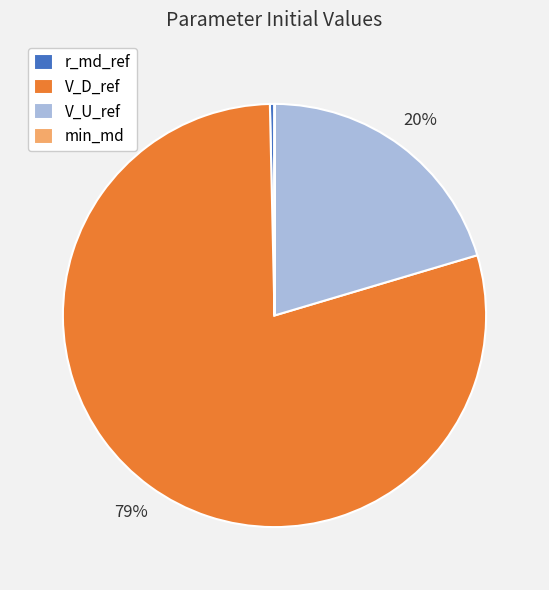

The r_md_ref slice represents 0% of the pie. True or false?

True